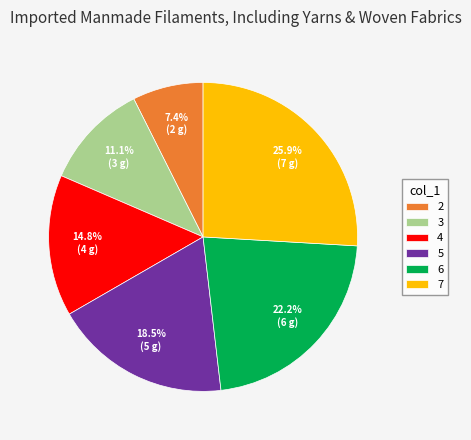

What percentage is the 7 slice, to the nearest percent?

26%